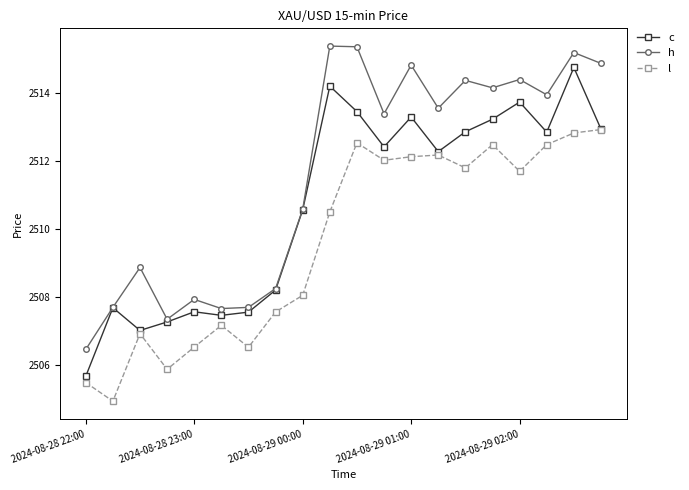

Which series has the largest range (max minus min)?

c